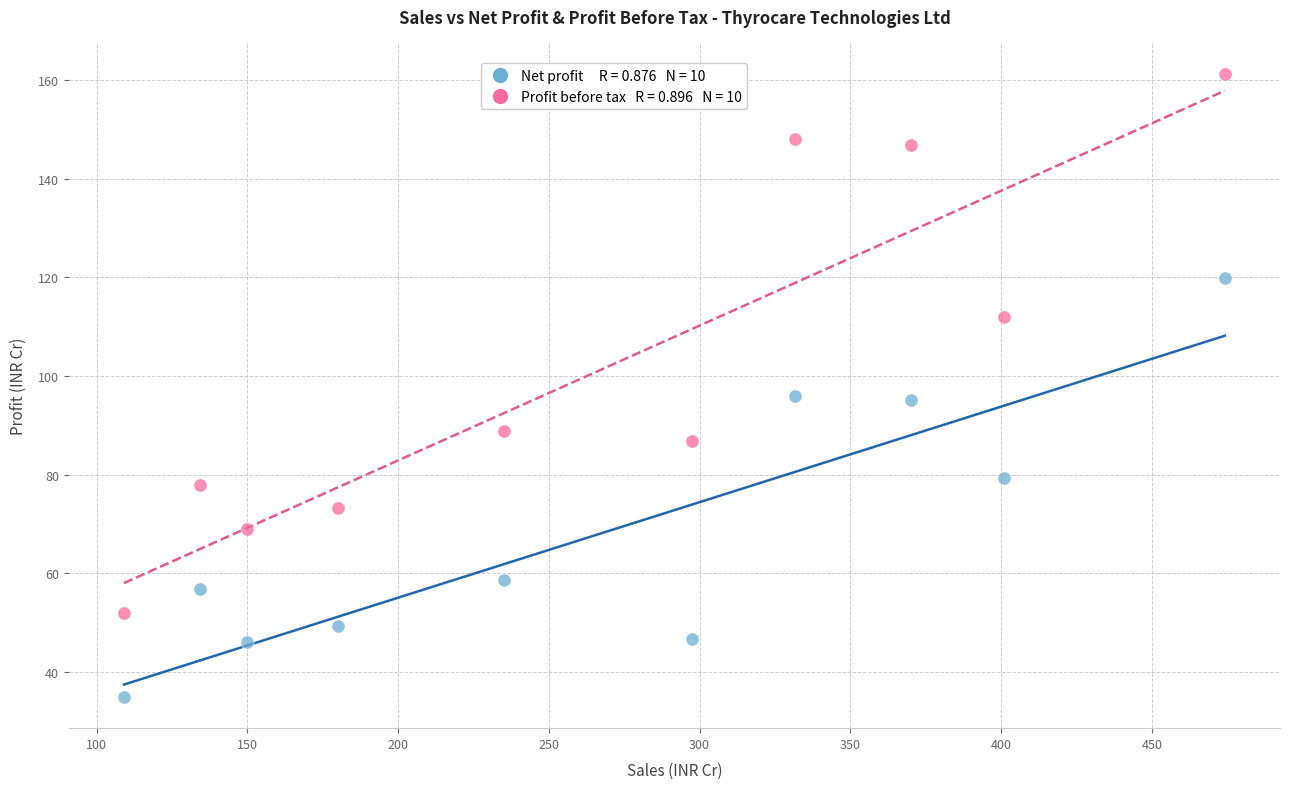

Across all data points, what is the range of Y values (max minus min)?

126.3